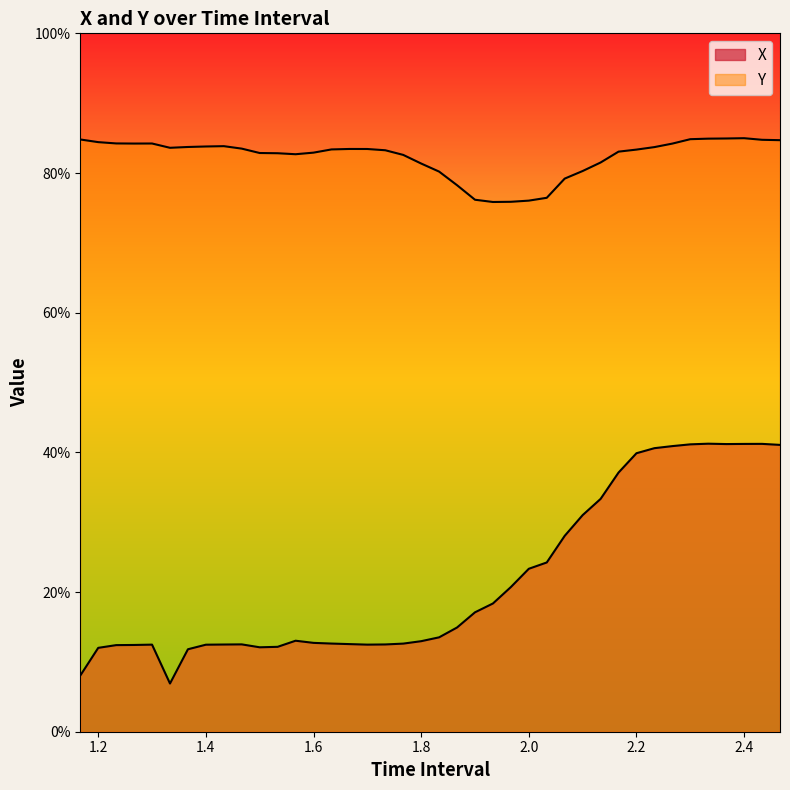

How many lines are shown in the chart?

2